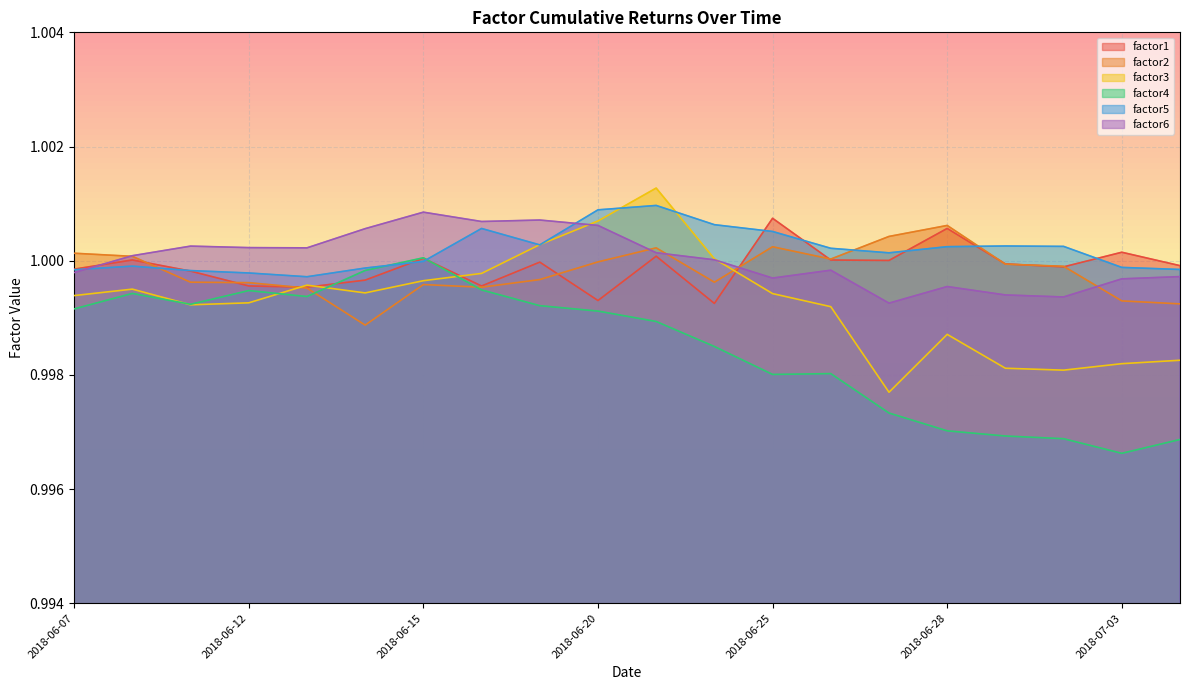

At how many categories does at least one series exceed 1?

19